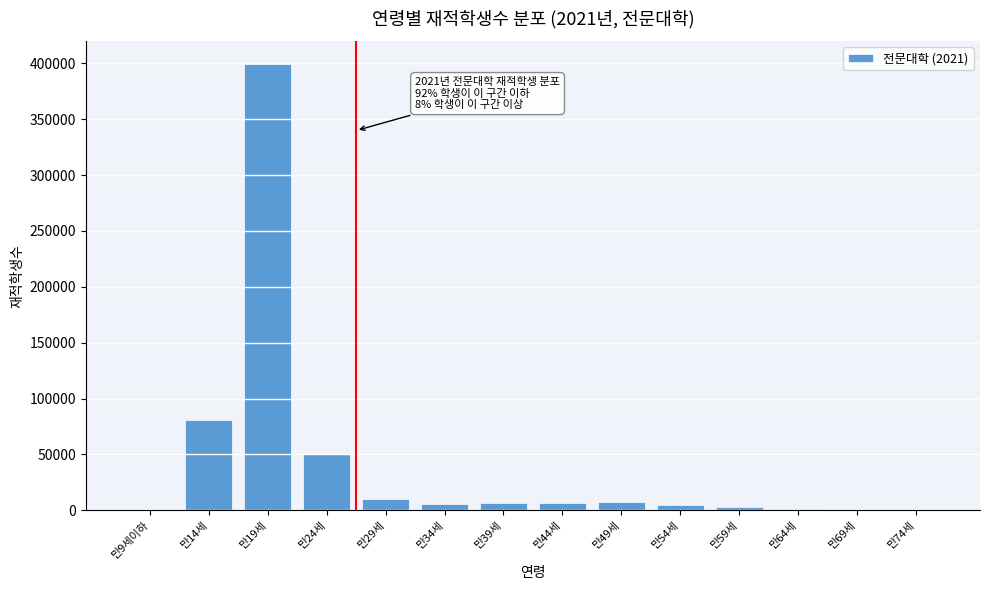

What is the sum of all values?

576014